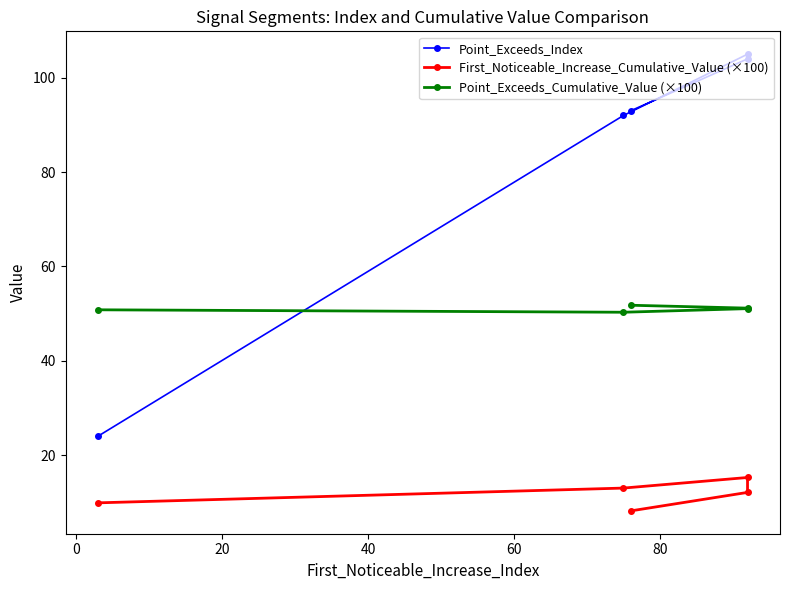

True or false: First_Noticeable_Increase_Cumulative_Value (×100) and Point_Exceeds_Index intersect in this chart.

False